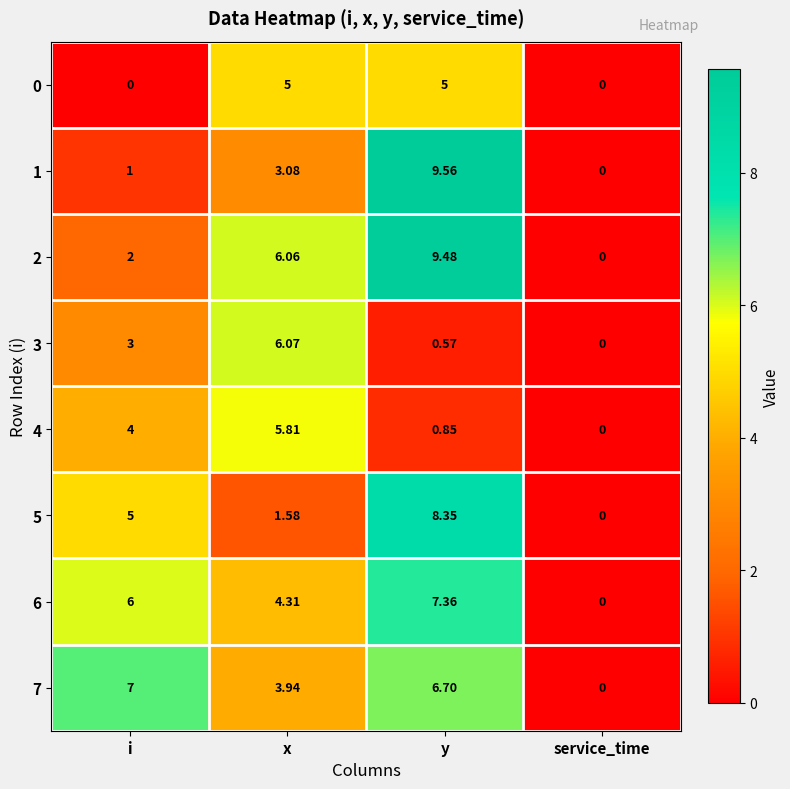

Which series has the largest range (max minus min)?

1